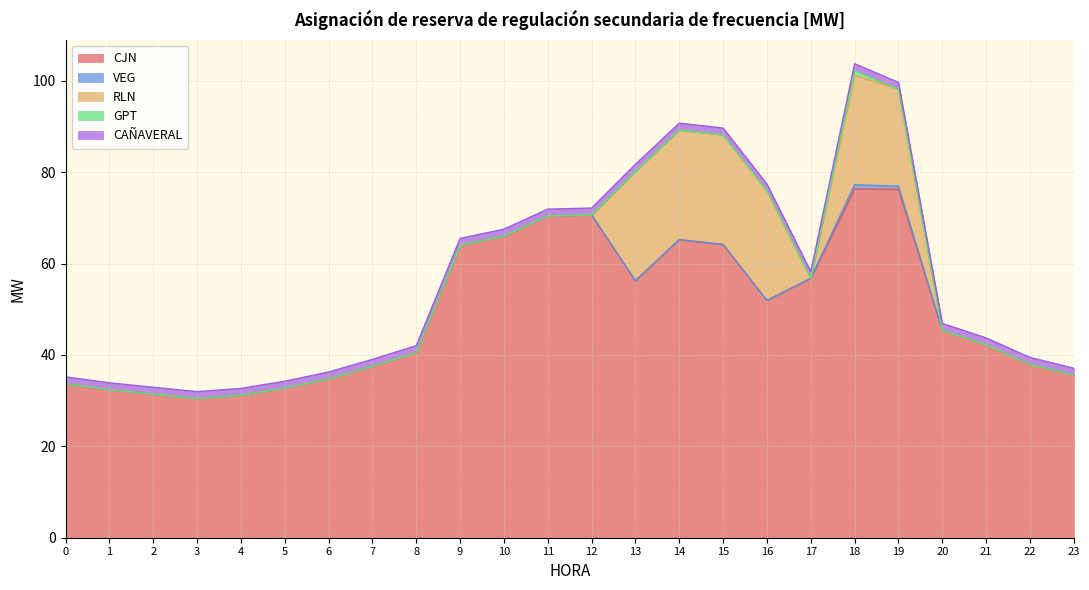

True or false: VEG and RLN intersect in this chart.

False